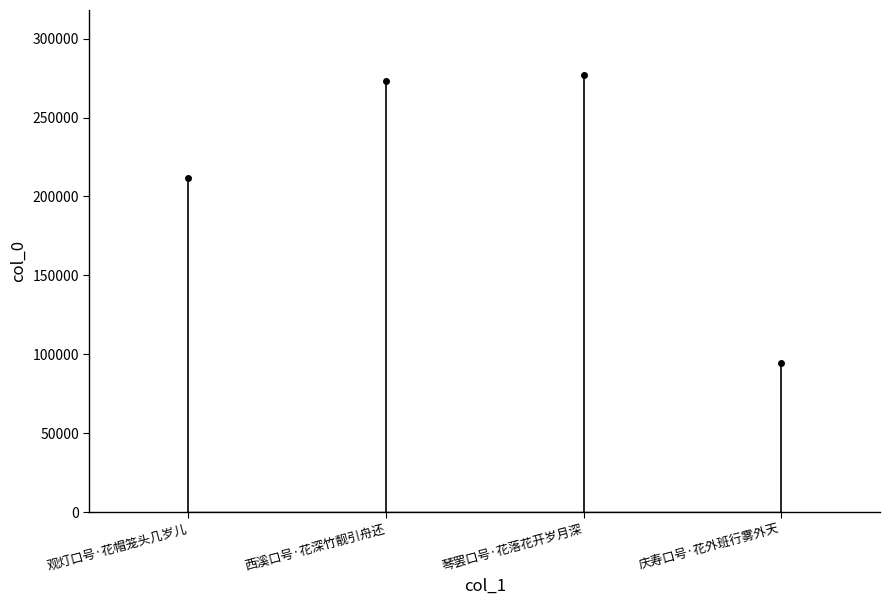

What position from the right is 琴罢口号·花落花开岁月深?

2